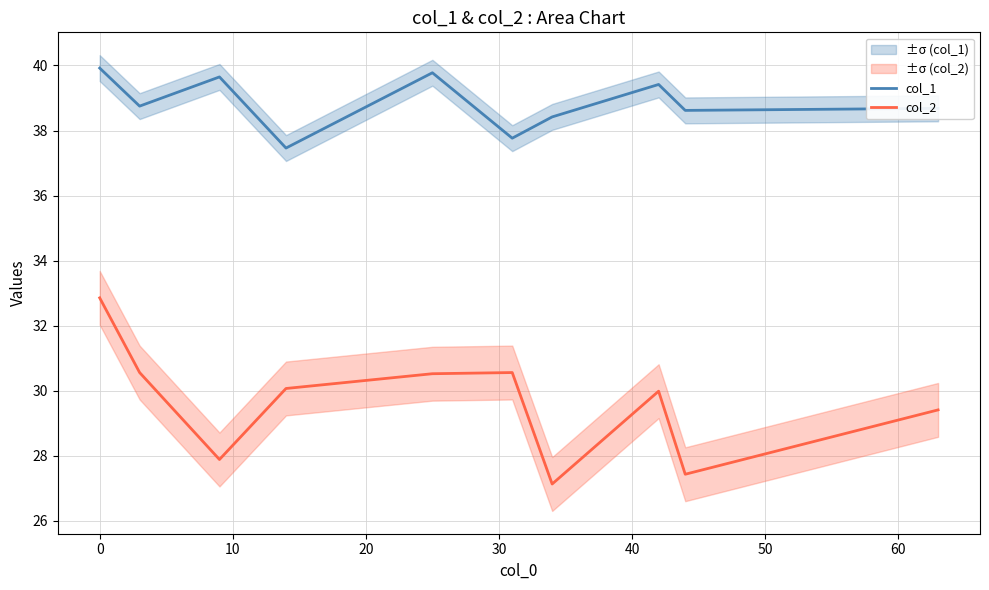

How many data points does each series have?

10